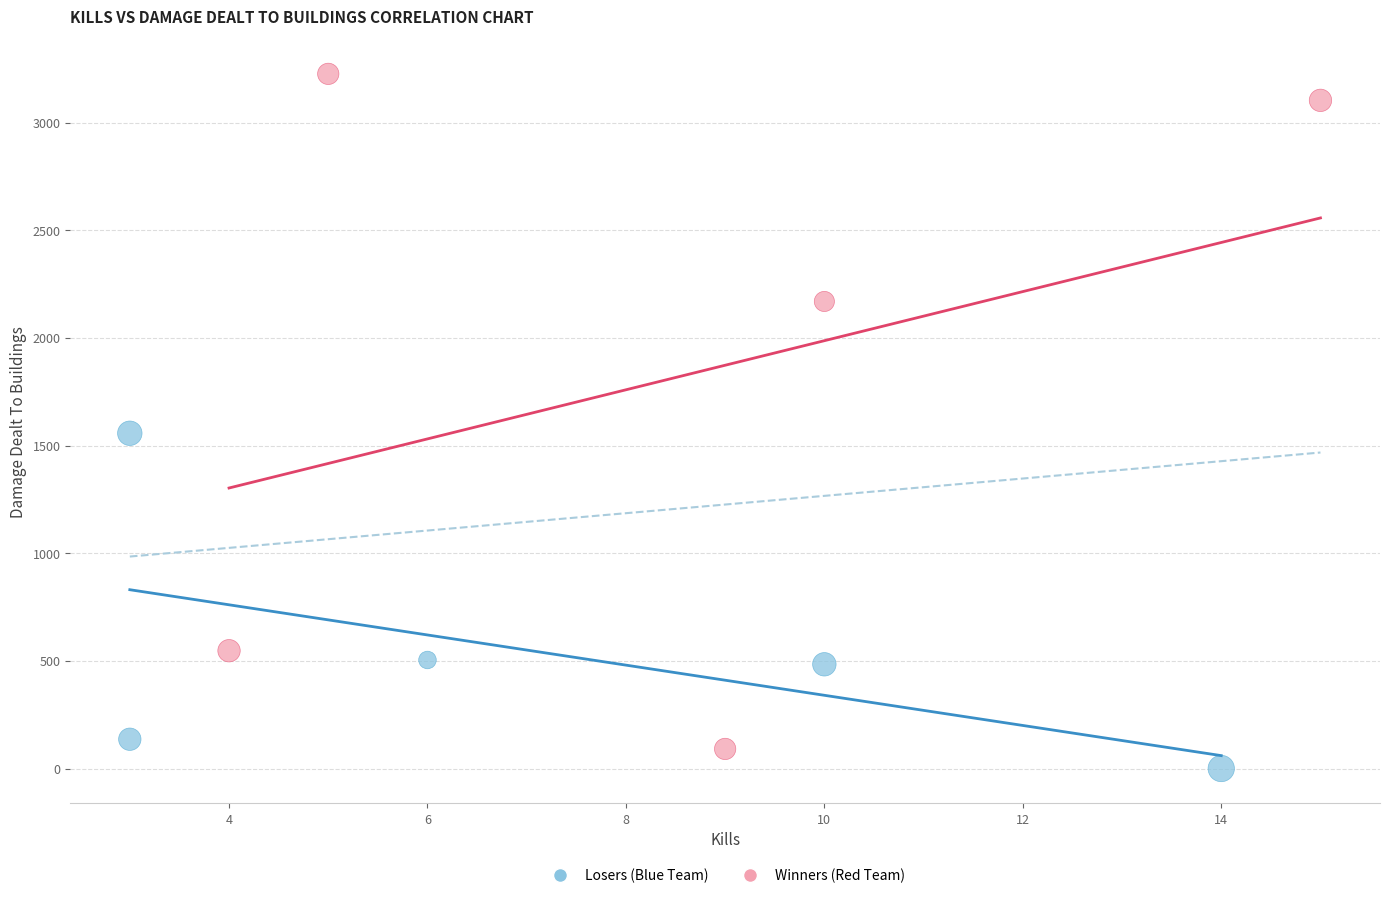

Which series contains the highest Y value?

Winners (Red Team)